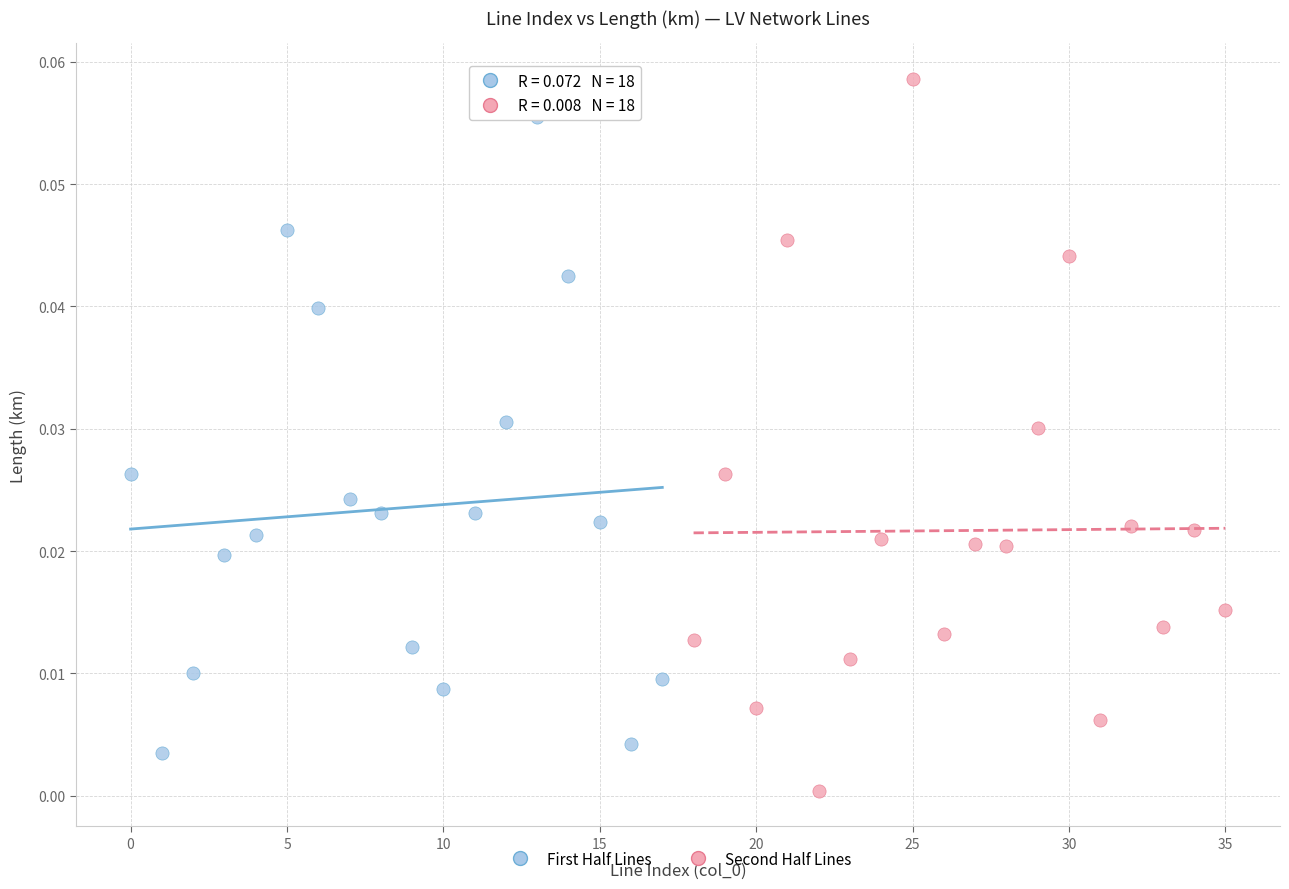

Which series has the widest spread of Y values?

Second Half Lines